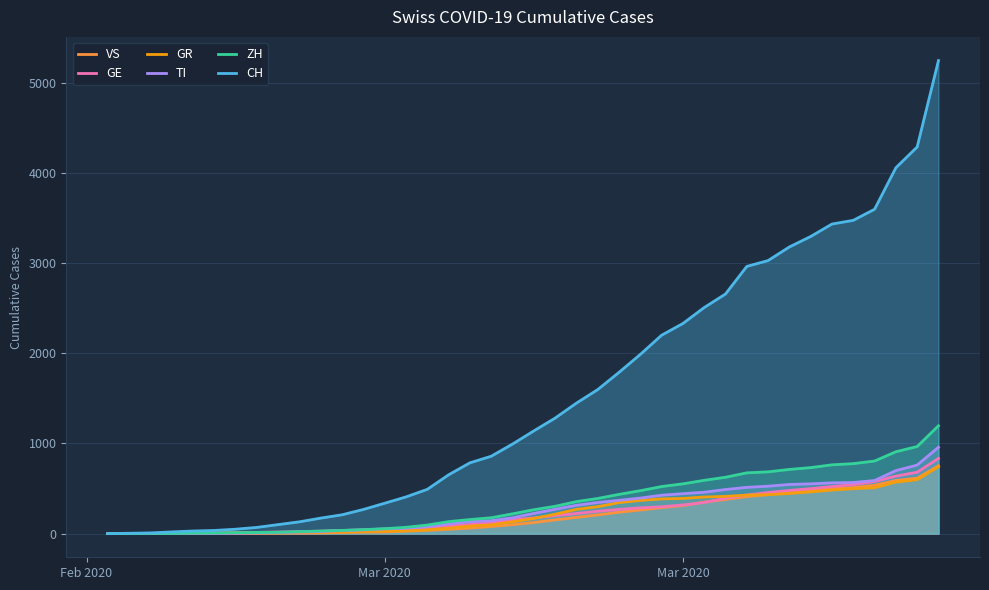

How many lines are shown in the chart?

6